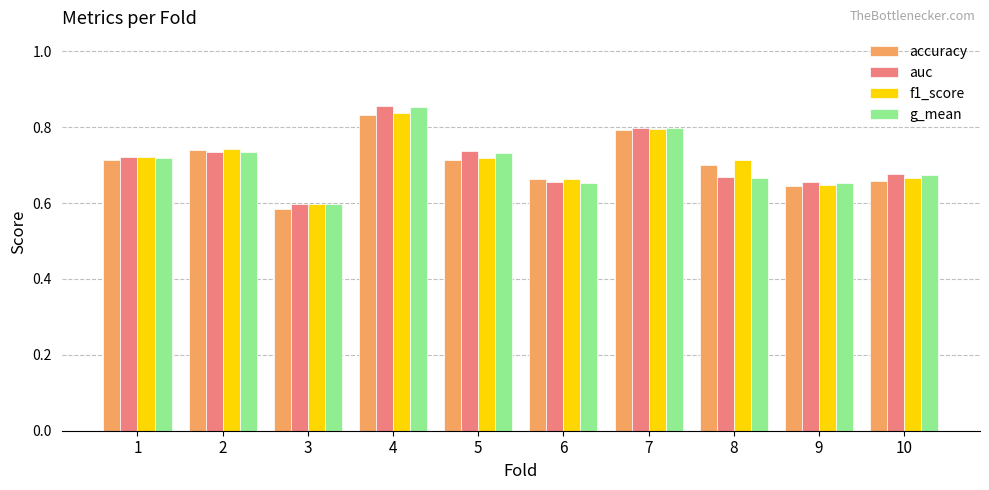

What is the difference between the second highest and minimum values in the g_mean series?

0.2